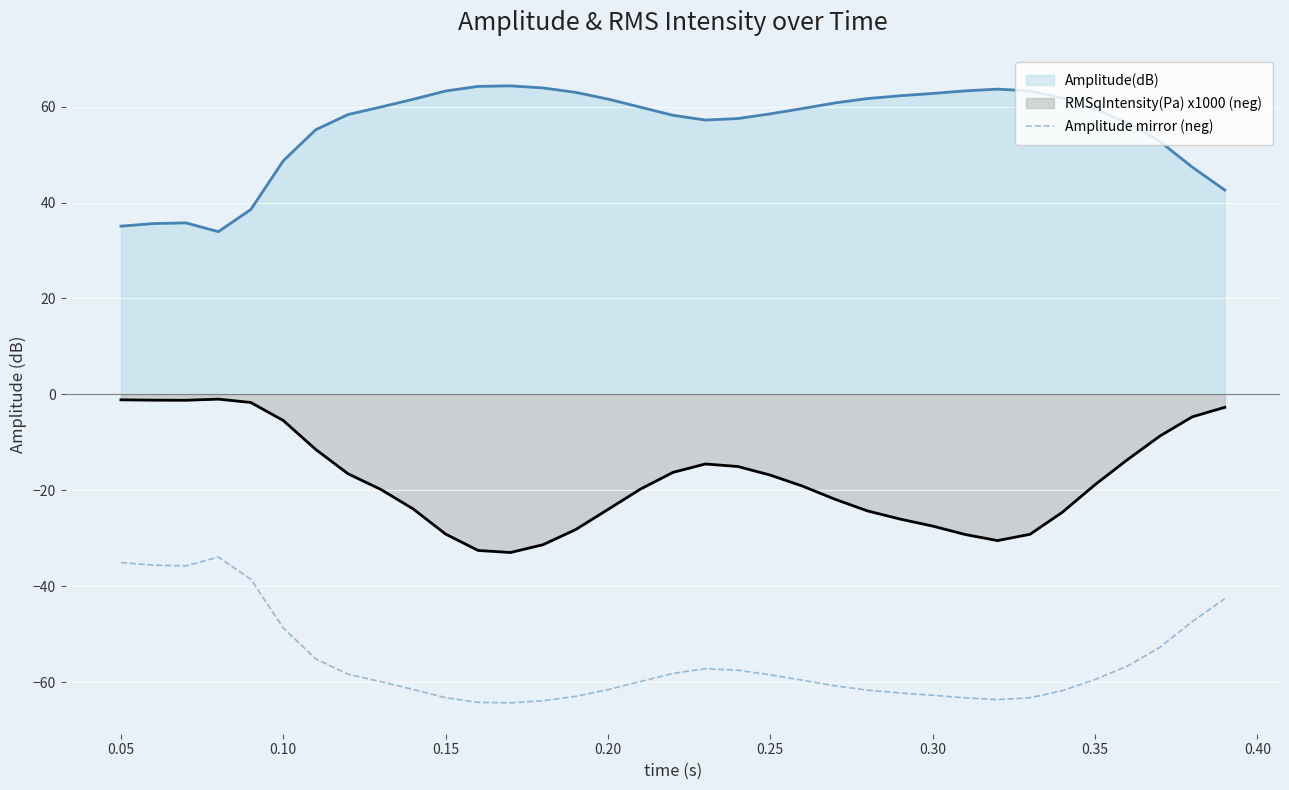

What is the sum of all values?

-1952.5